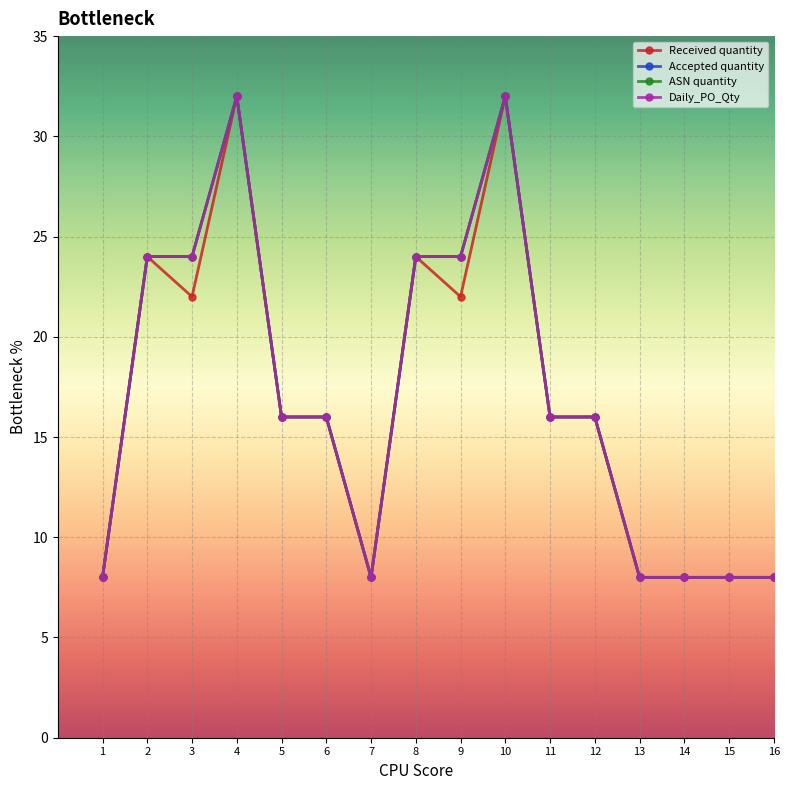

What is the sum of all Daily_PO_Qty values?

272